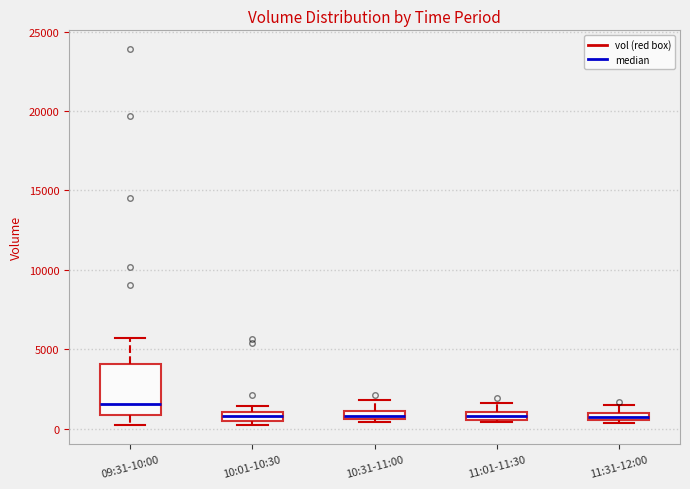

Comparing the boxes themselves (not the whiskers), which one is the tallest?

09:31-10:00